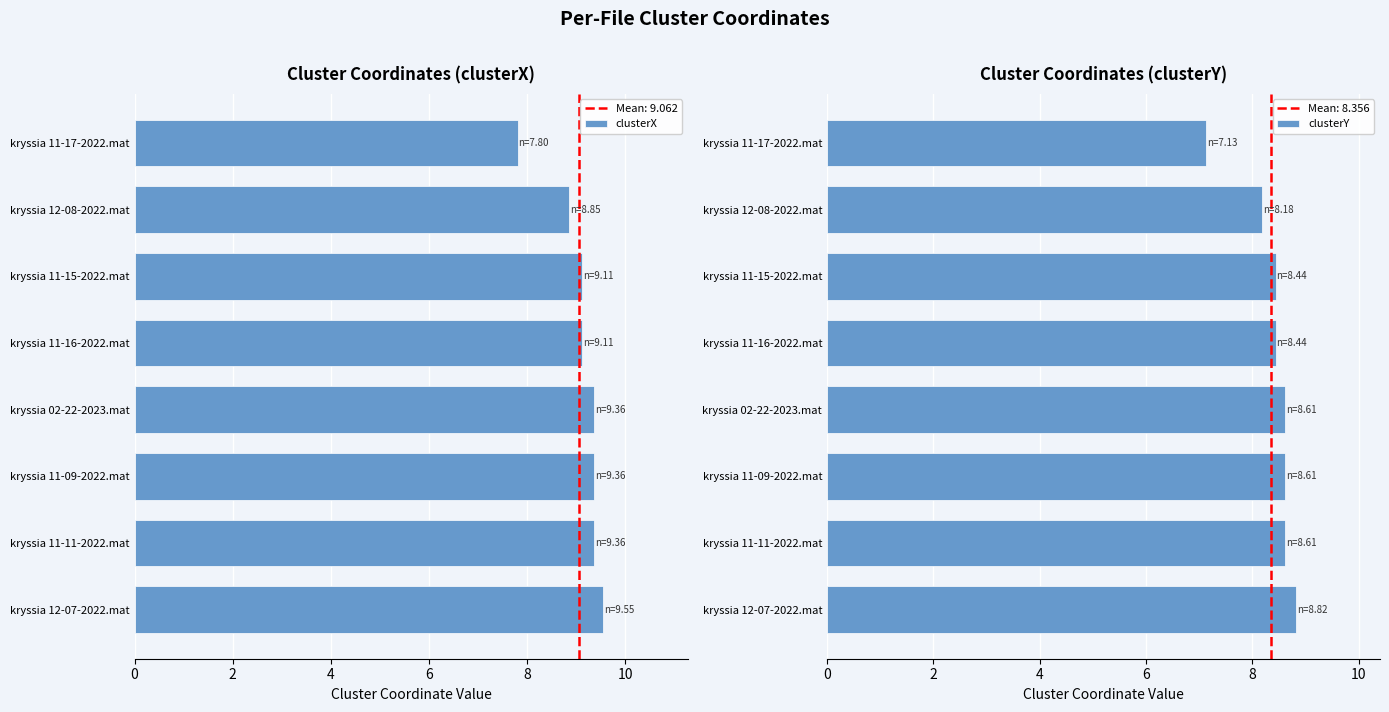

Reading left to right, extract all data points from this chart.

clusterX: 9.5	9.4	9.4	9.4	9.1	9.1	8.9	7.8
clusterY: 8.8	8.6	8.6	8.6	8.4	8.4	8.2	7.1